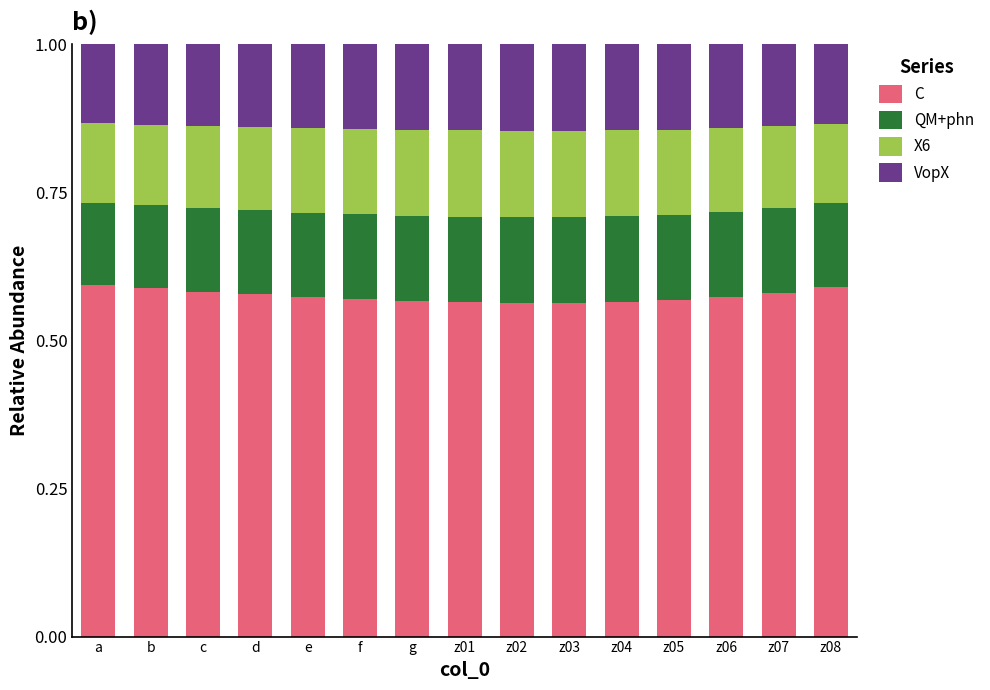

What is the sum of all C values?

8.6